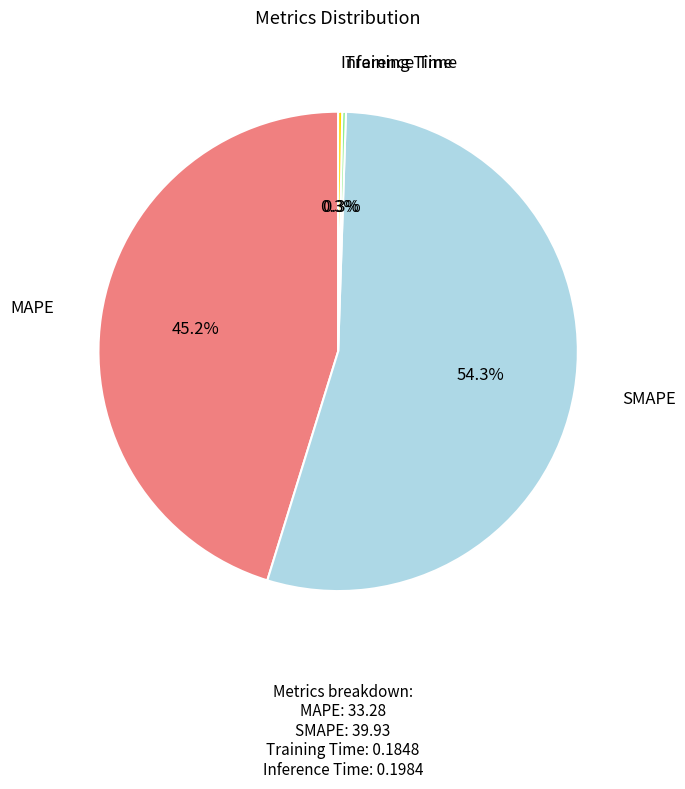

Does any single category account for the majority?

Yes